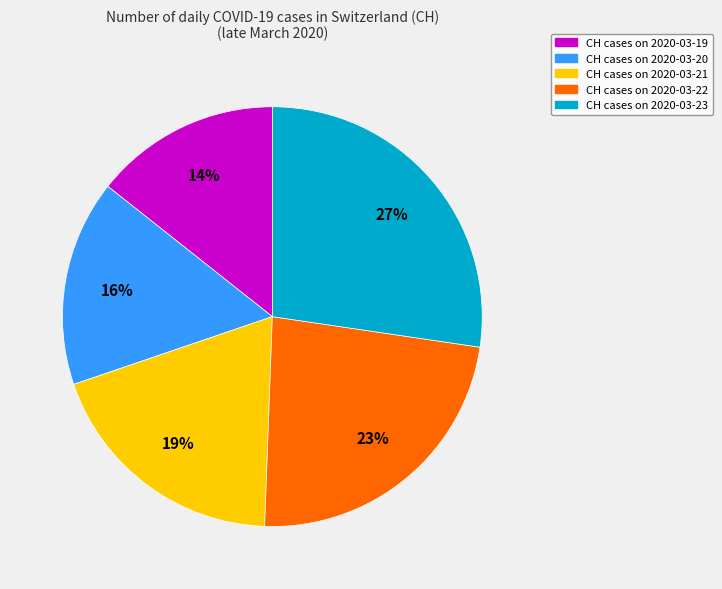

Does CH cases on 2020-03-19 represent more than half of the total?

No